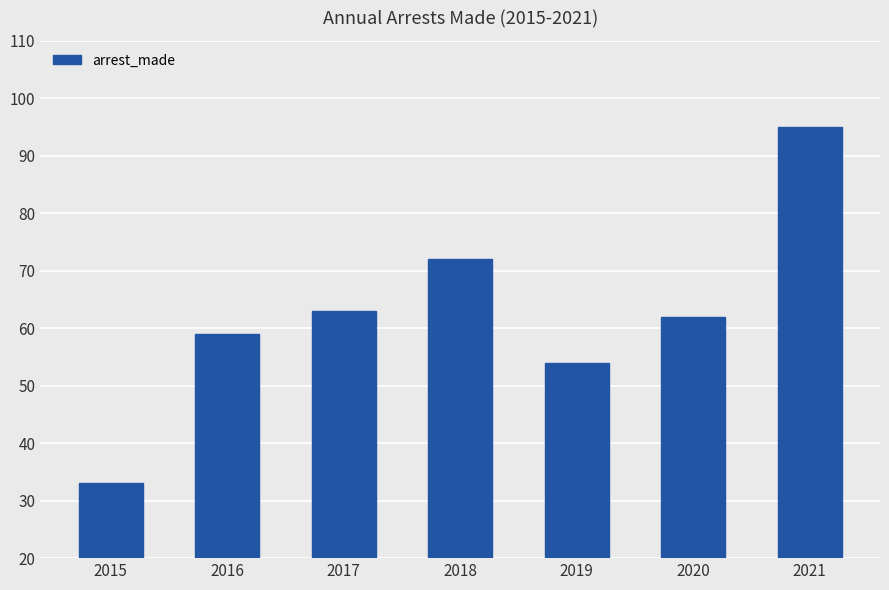

Approximately how many times larger is the value at 2017 compared to 2021?

0.7